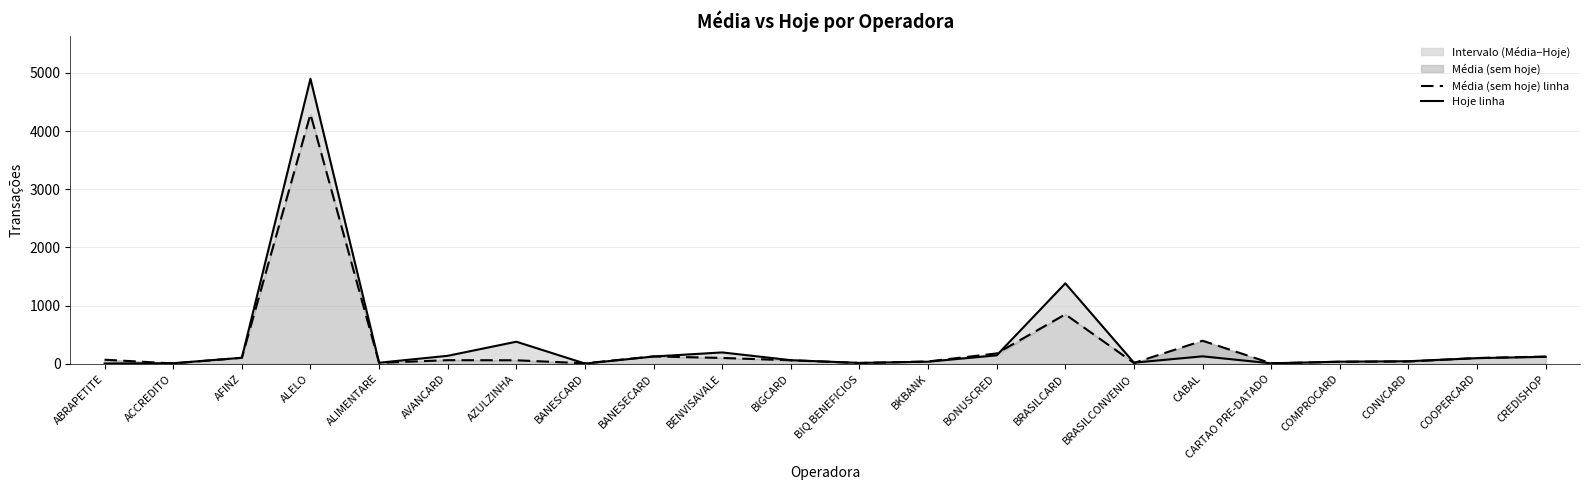

Where does the Hoje linha series first go above 98?

AFINZ